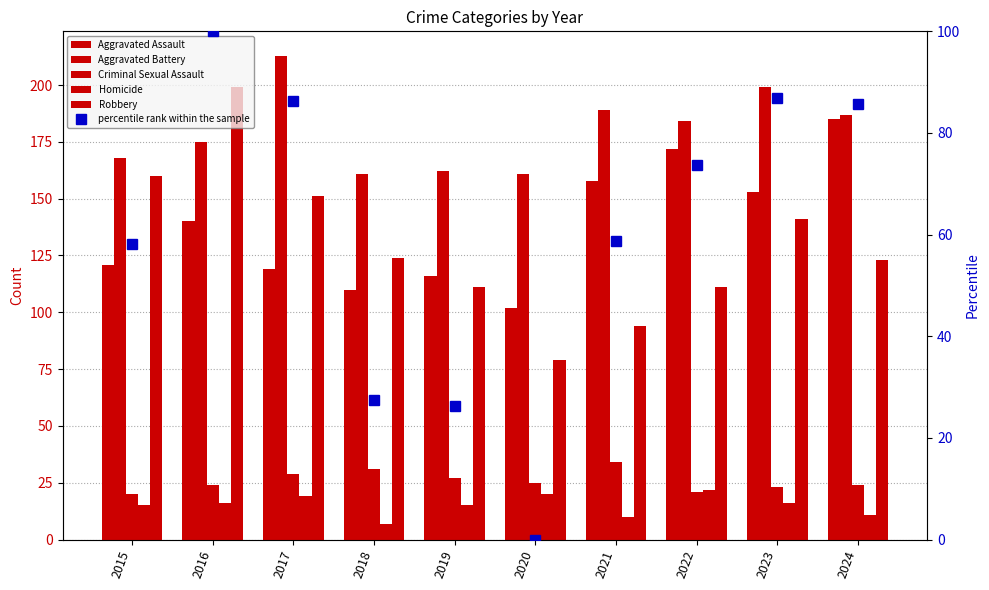

At how many categories does at least one series exceed 115?

10